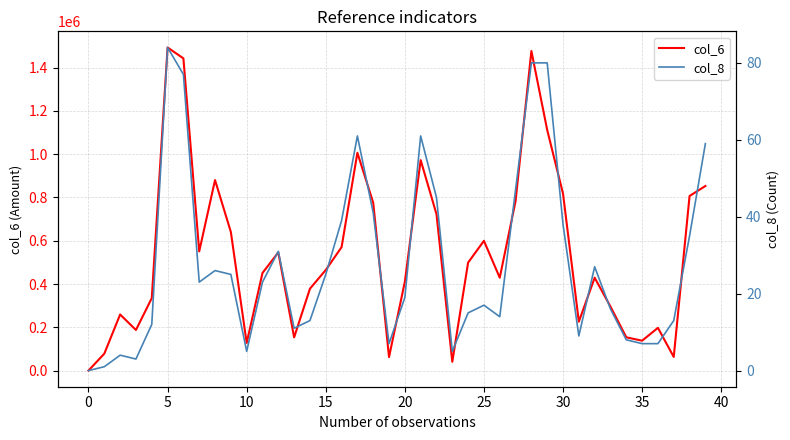

True or false: col_8 has more than 1 interior local peaks.

True